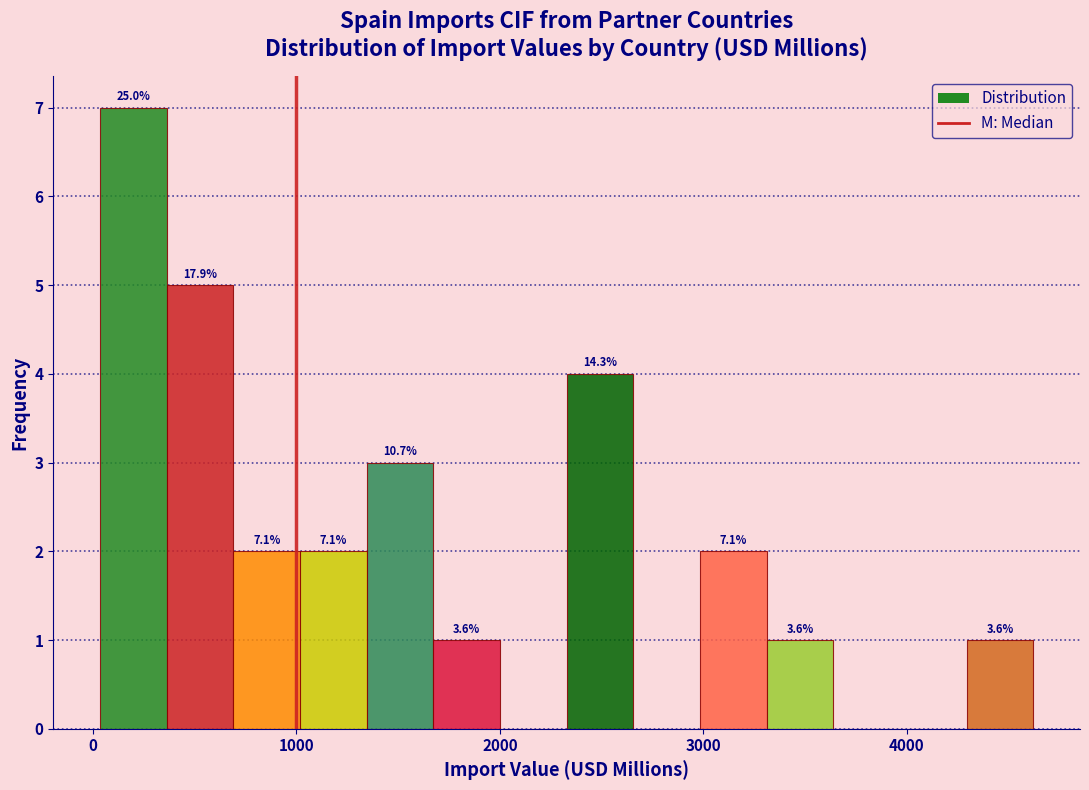

Read against the x-axis, roughly where is the centre of the tallest bar?

200